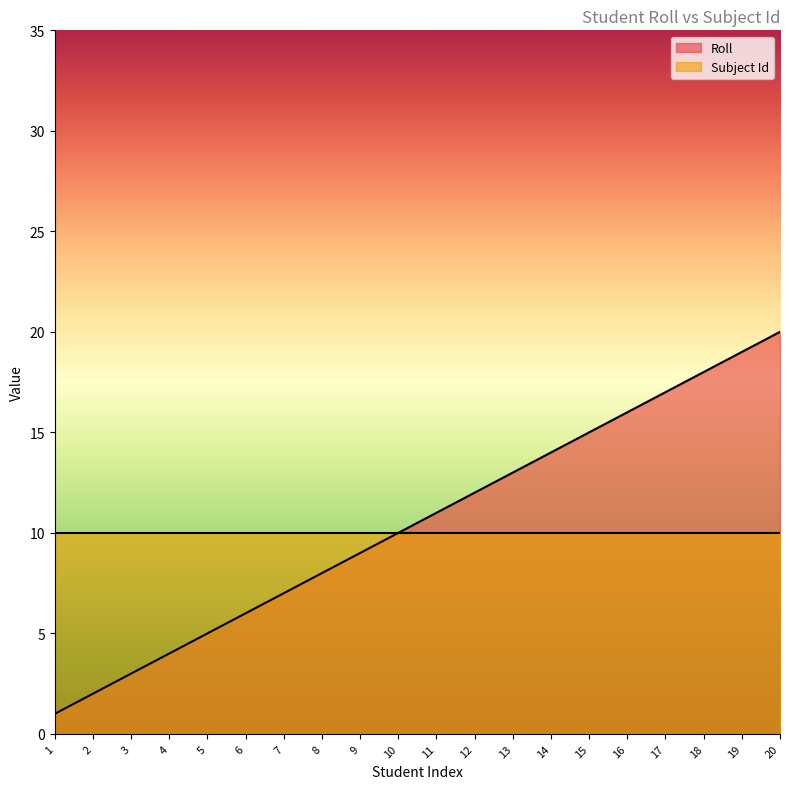

How many values are below 11?

10